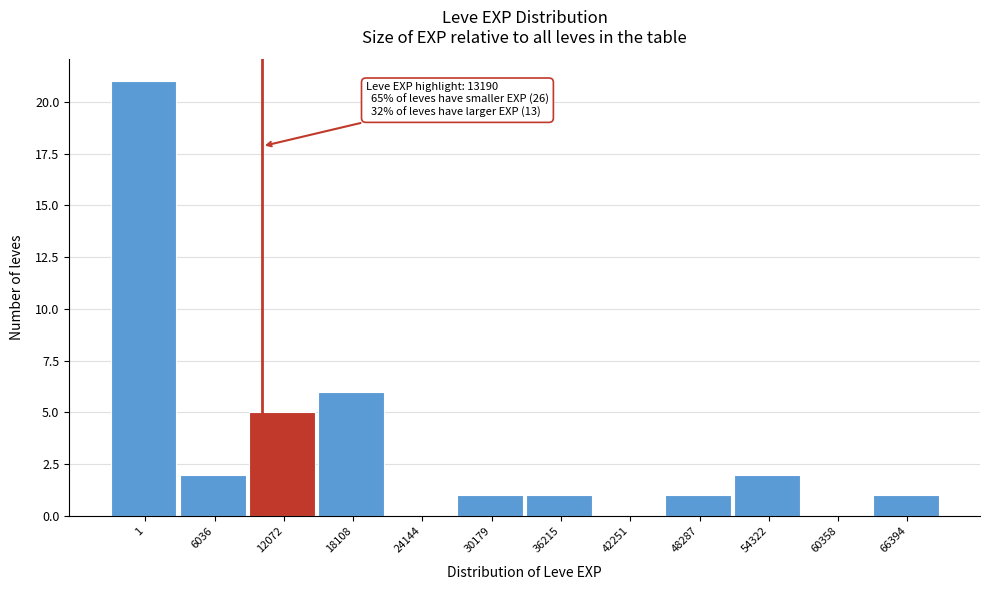

Reading left to right, what are all the values shown in this chart?

1=21	6036=2	12072=5	18108=6	24144=0	30179=1	36215=1	42251=0	48287=1	54322=2	60358=0	66394=1